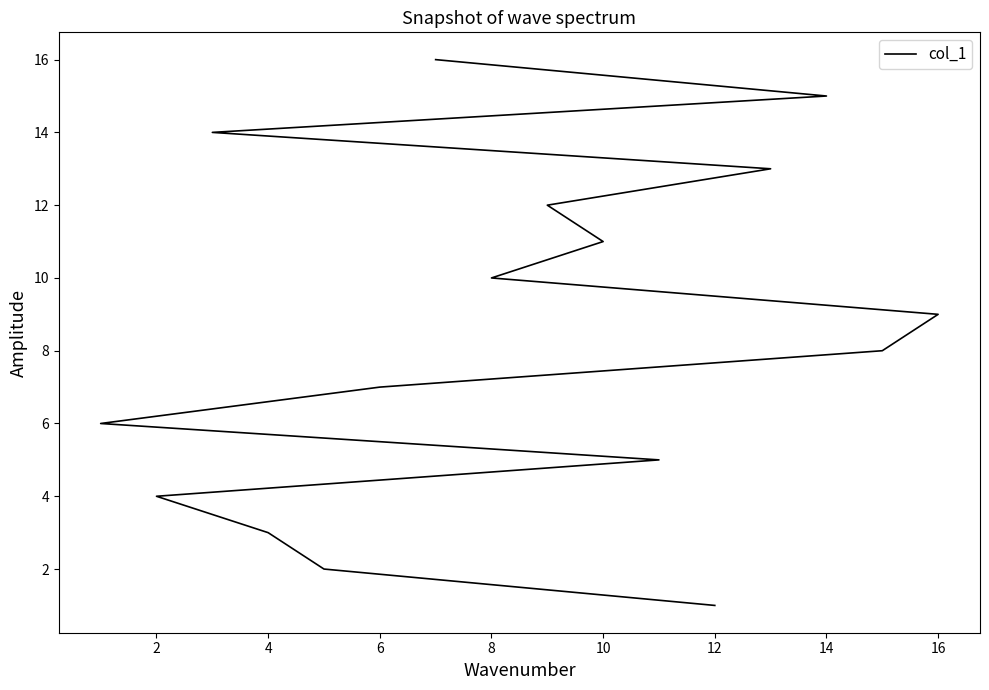

What is the value of the 15th point from the left?

8